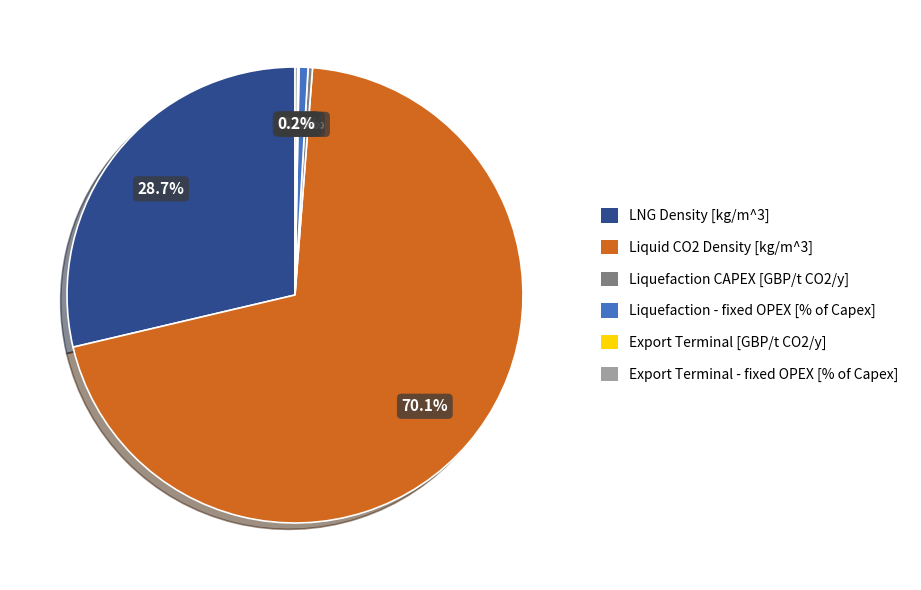

Does Liquid CO2 Density [kg/m^3] account for over 50% of the chart?

Yes